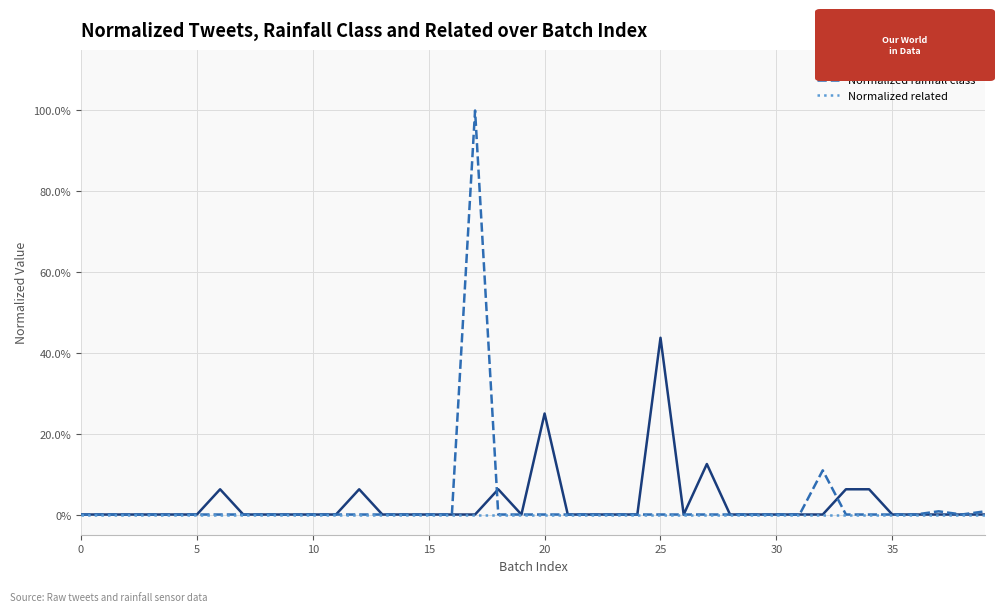

Does the chart display data point markers on the line(s)?

No